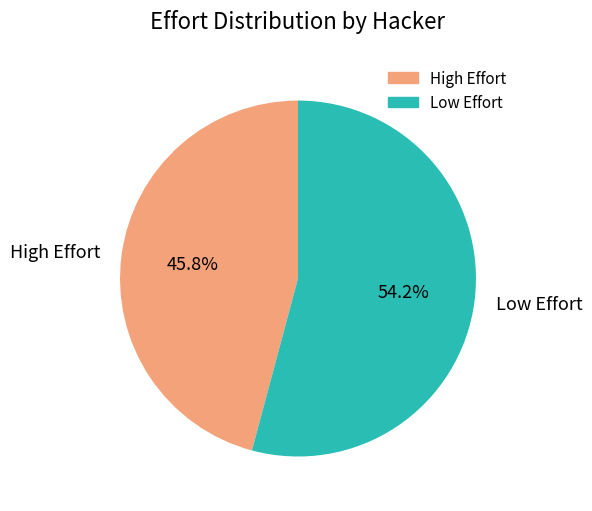

Which slice is the largest?

Low Effort